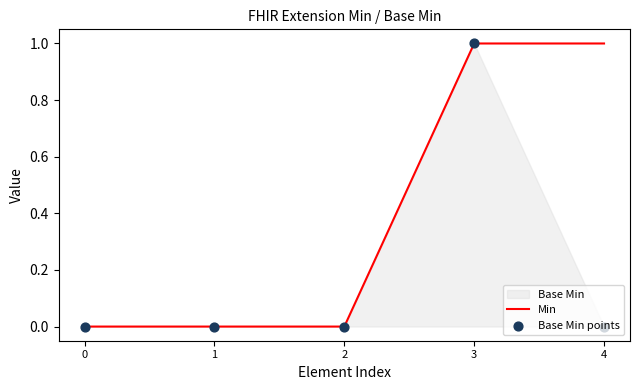

Which series has the largest total across all categories?

Min